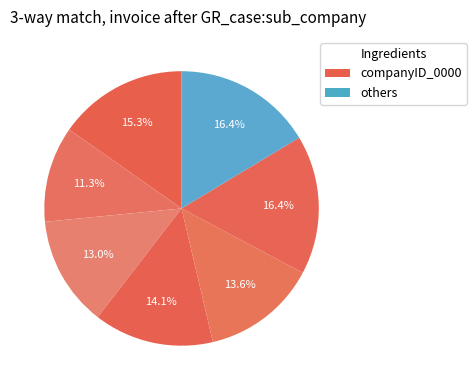

Count the number of slices in the pie.

7